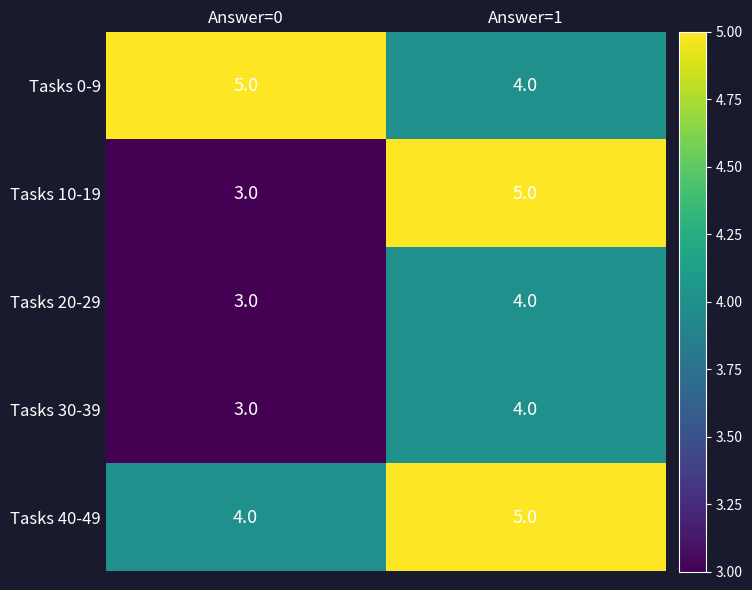

What is the minimum value for Tasks 0-9?

4